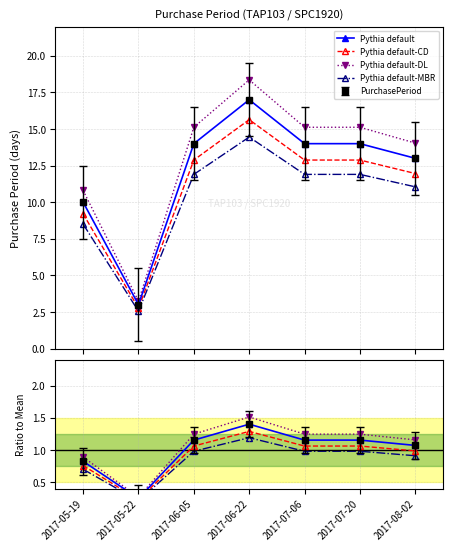

What is the sum of all Pythia default-DL values?

7.6